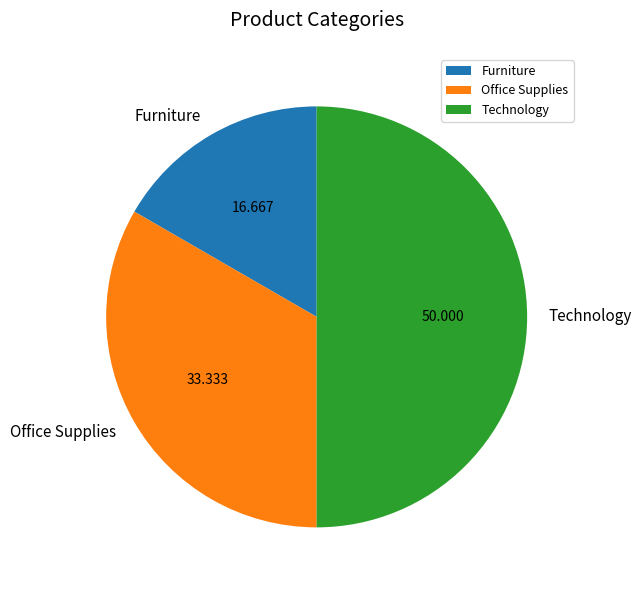

Is it true that Office Supplies is 39% of the pie?

False